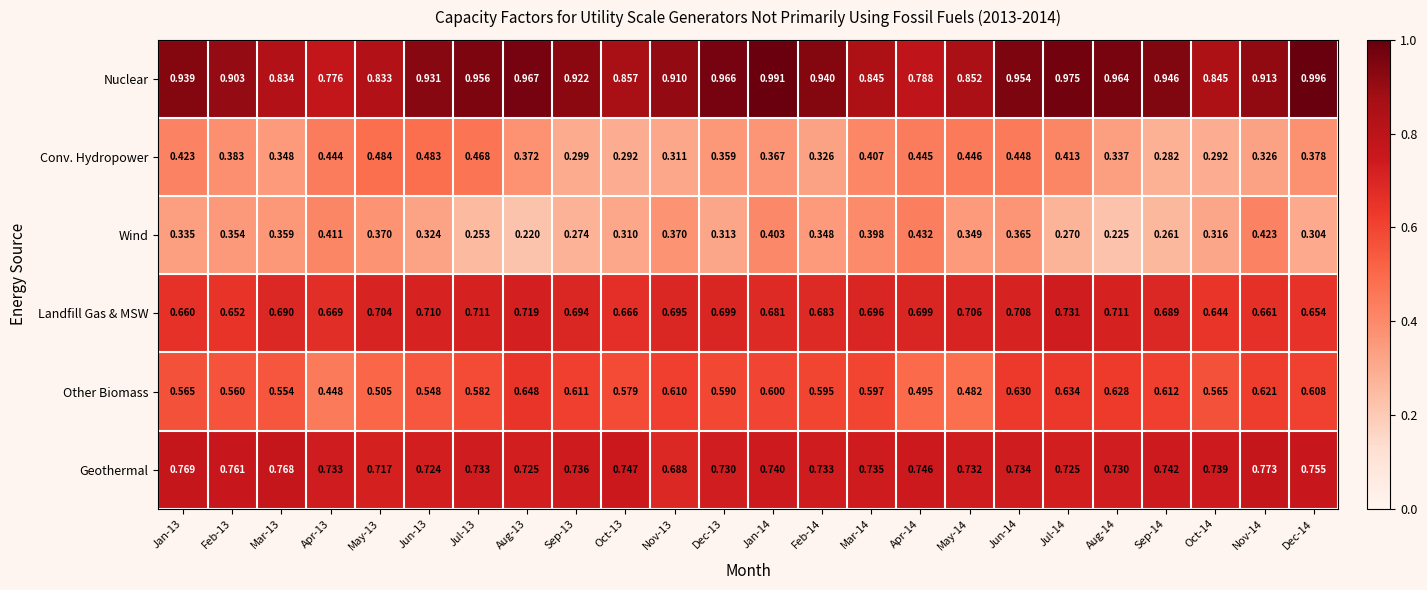

Which series has the largest range (max minus min)?

Nuclear